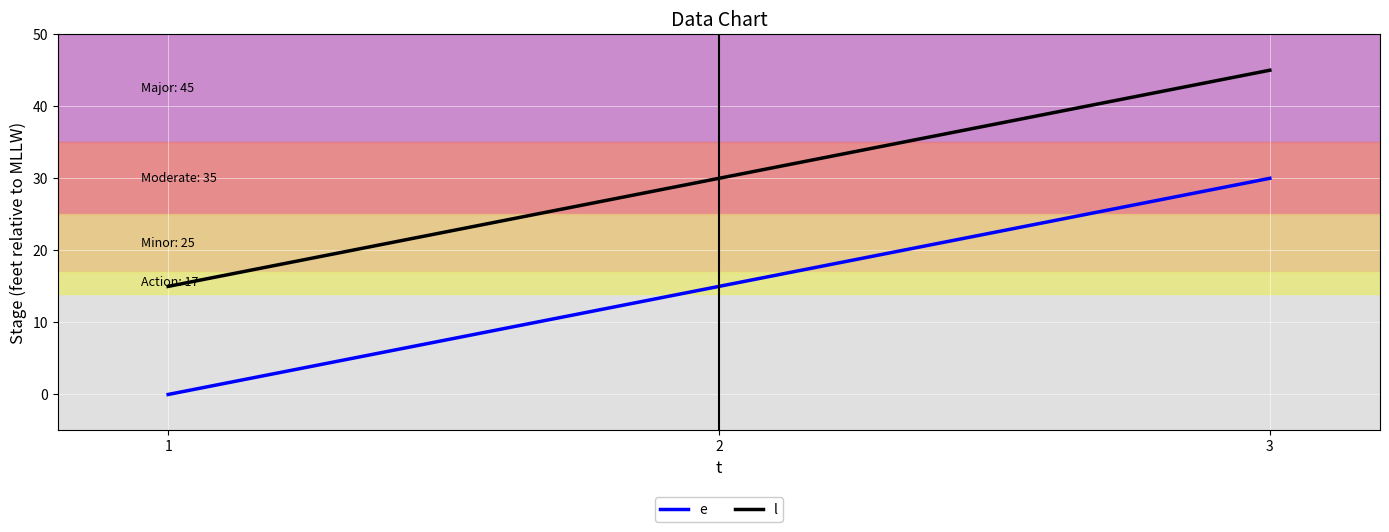

At which category is the sum across all series the highest?

3